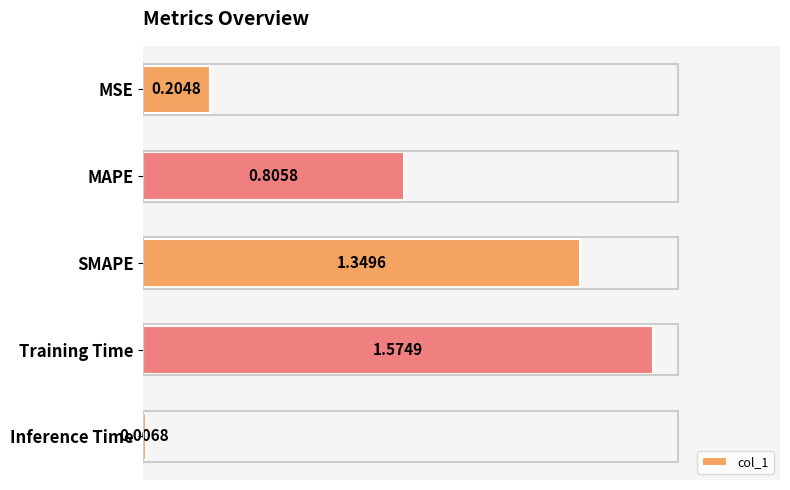

List the labels in order of value, largest first.

Training Time, SMAPE, MAPE, MSE, Inference Time